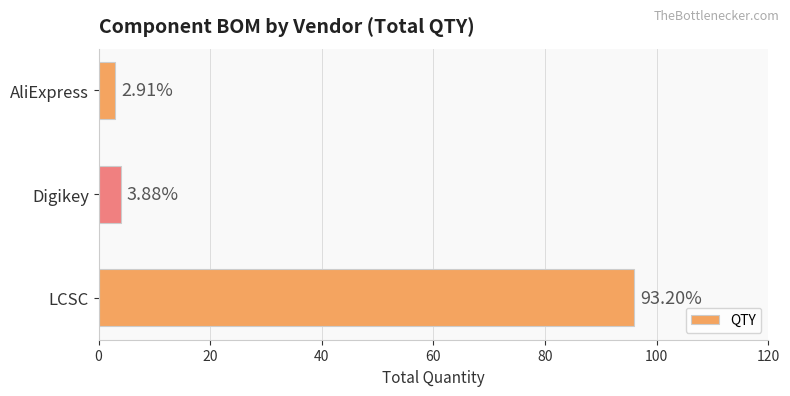

What is the minimum value shown in the chart?

3